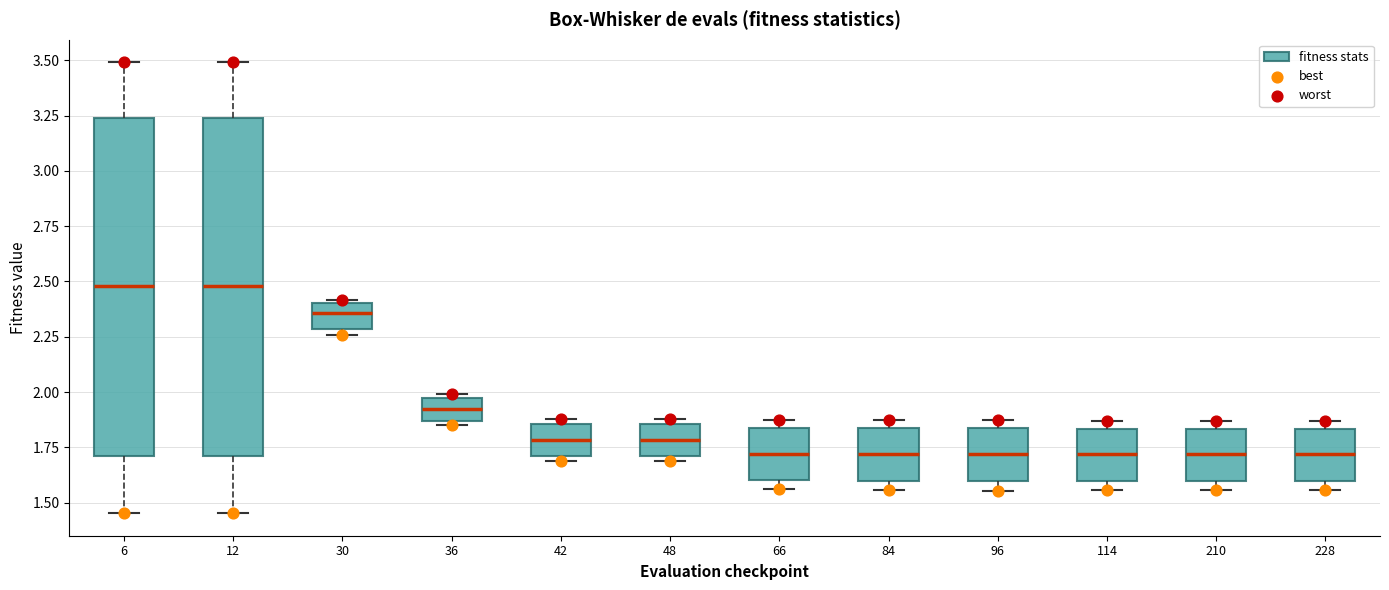

Reading left to right, transcribe this box plot: for each box, give where its median line is, the range the box spans, and where its two whiskers end, as read against the y-axis. The values are not printed on the chart, so give them approximately, as read against the axis.

6: median 2.50, box 1.70 to 3.25, whiskers 1.45 to 3.50
12: median 2.50, box 1.70 to 3.25, whiskers 1.45 to 3.50
30: median 2.35, box 2.30 to 2.40, whiskers 2.25 to 2.40
36: median 1.95, box 1.85 to 2.00, whiskers 1.85 (just below the box's lower edge) to 2.00 (just above the box's upper edge)
42: median 1.80, box 1.70 to 1.85, whiskers 1.70 (just below the box's lower edge) to 1.90
48: median 1.80, box 1.70 to 1.85, whiskers 1.70 (just below the box's lower edge) to 1.90
66: median 1.70, box 1.60 to 1.85, whiskers 1.55 to 1.90
84: median 1.70, box 1.60 to 1.85, whiskers 1.55 to 1.90
96: median 1.70, box 1.60 to 1.85, whiskers 1.55 to 1.90
114: median 1.70, box 1.60 to 1.85, whiskers 1.55 to 1.85 (just above the box's upper edge)
210: median 1.70, box 1.60 to 1.85, whiskers 1.55 to 1.85 (just above the box's upper edge)
228: median 1.70, box 1.60 to 1.85, whiskers 1.55 to 1.85 (just above the box's upper edge)